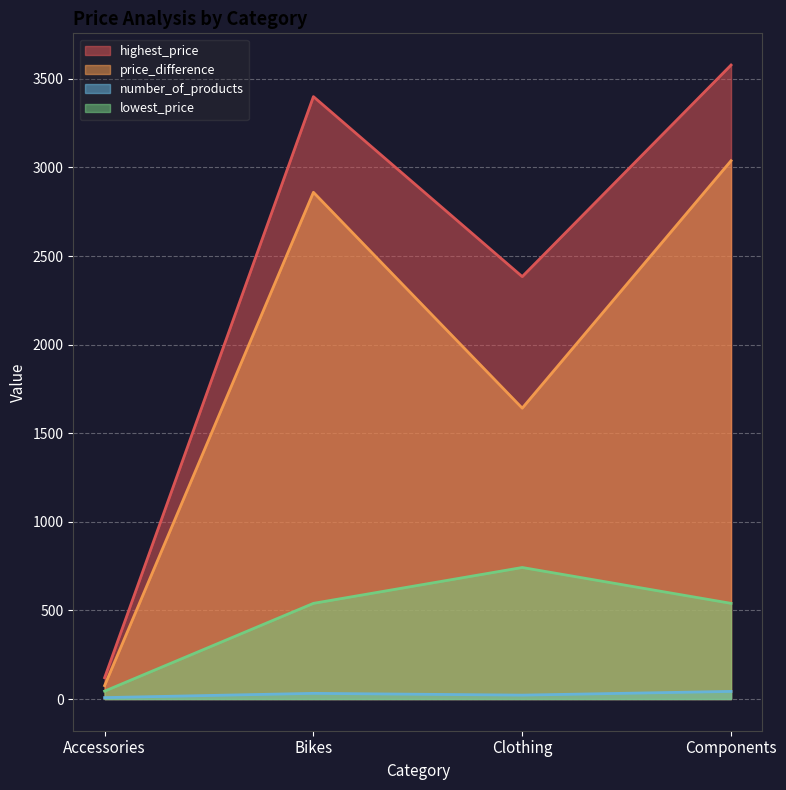

What is the sum of the price_difference values at Bikes and Accessories?

2935.7